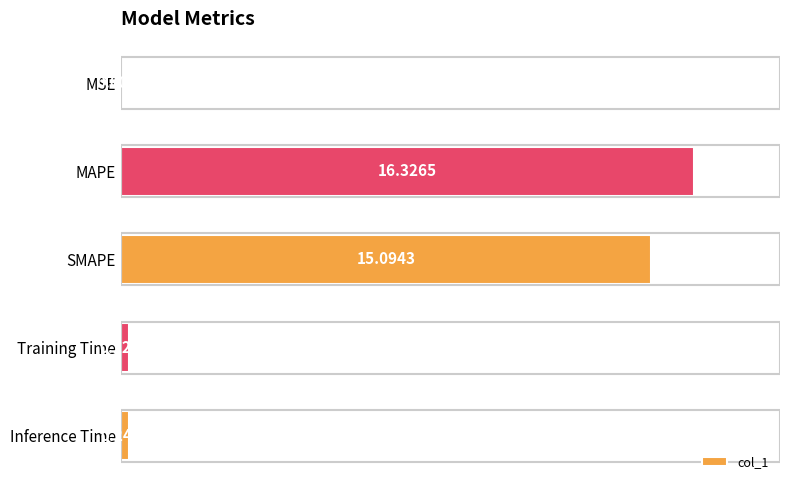

Which label corresponds to the largest value in the chart?

MAPE